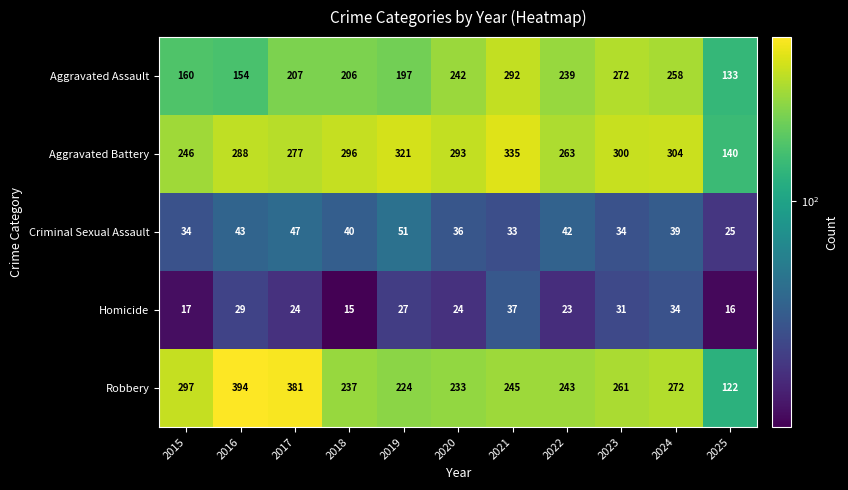

At which category is the sum across all series the highest?

2021